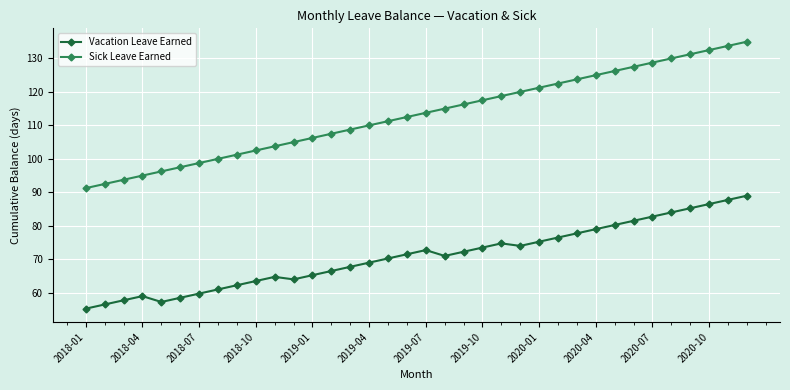

True or false: Vacation Leave Earned and Sick Leave Earned intersect in this chart.

False